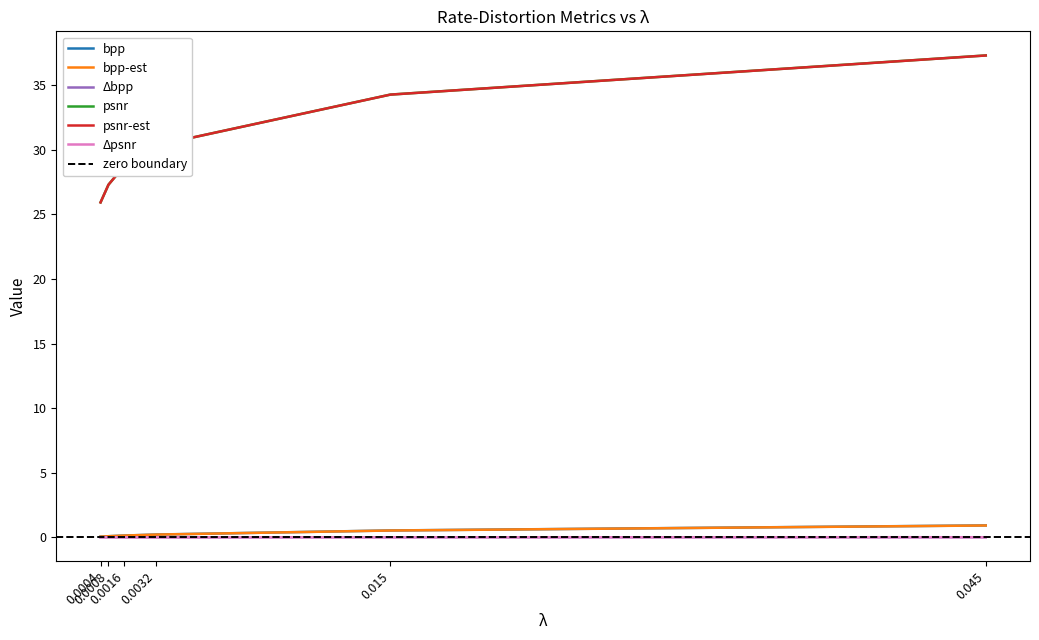

Is this an area chart (filled region under the line)?

No